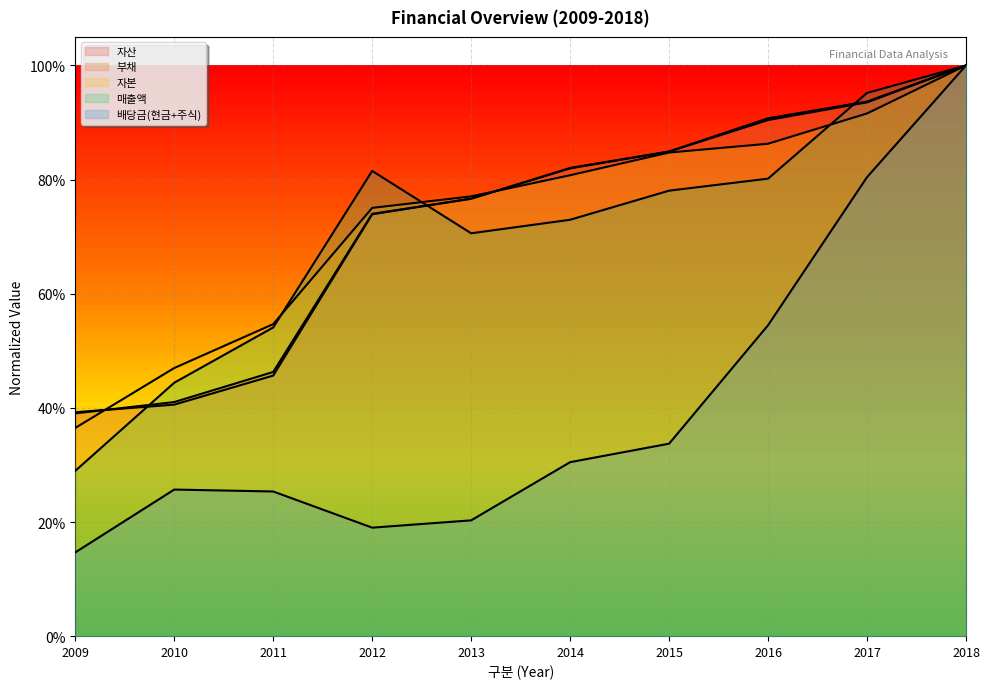

Reading right to left, what are all the values shown in this chart?

자산: 2018=1.0	2017=0.9	2016=0.9	2015=0.8	2014=0.8	2013=0.8	2012=0.7	2011=0.5	2010=0.4	2009=0.4
부채: 2018=1.0	2017=0.9	2016=0.9	2015=0.8	2014=0.8	2013=0.8	2012=0.7	2011=0.5	2010=0.4	2009=0.4
자본: 2018=1.0	2017=0.9	2016=0.9	2015=0.8	2014=0.8	2013=0.8	2012=0.8	2011=0.5	2010=0.5	2009=0.4
매출액: 2018=1.0	2017=1.0	2016=0.8	2015=0.8	2014=0.7	2013=0.7	2012=0.8	2011=0.5	2010=0.4	2009=0.3
배당금(현금+주식): 2018=1.0	2017=0.8	2016=0.5	2015=0.3	2014=0.3	2013=0.2	2012=0.2	2011=0.3	2010=0.3	2009=0.1